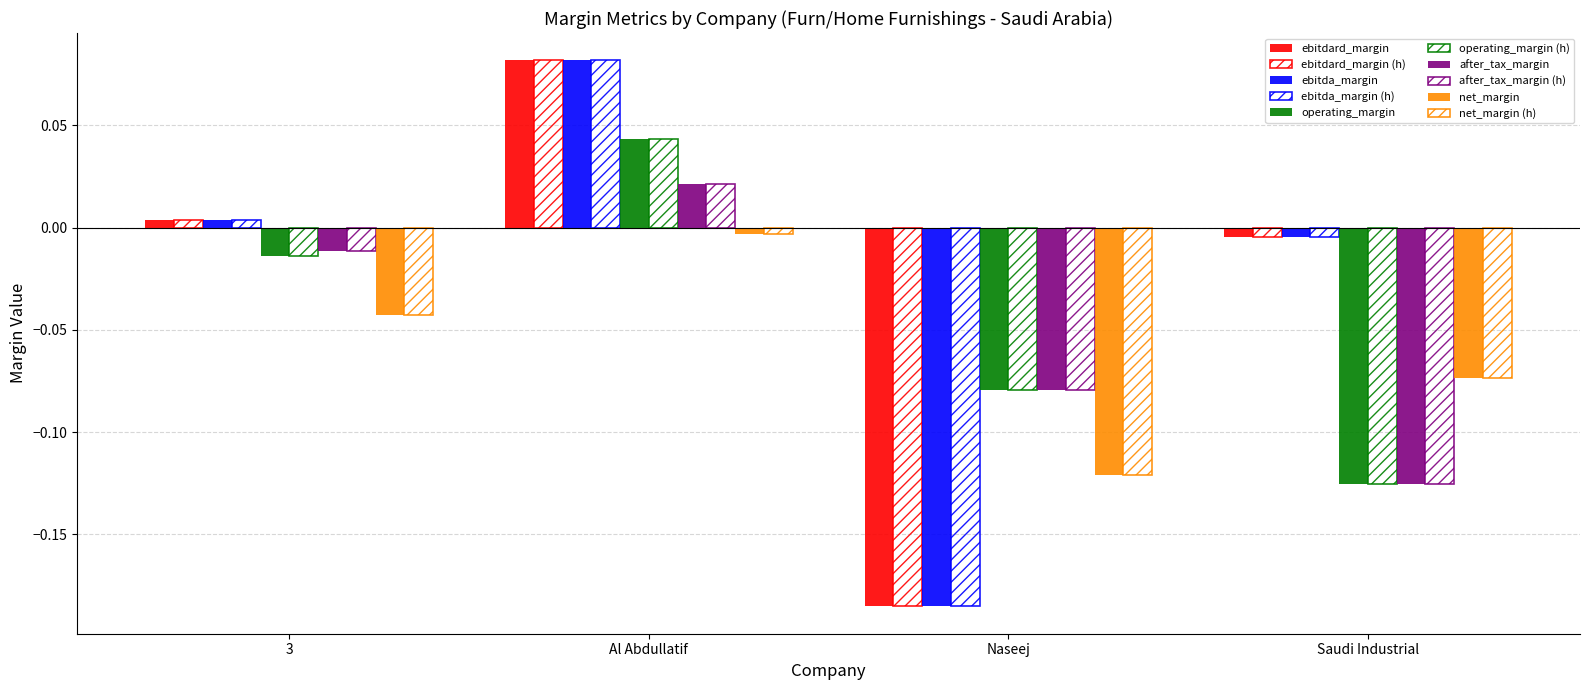

Does the chart contain stacked bars?

No